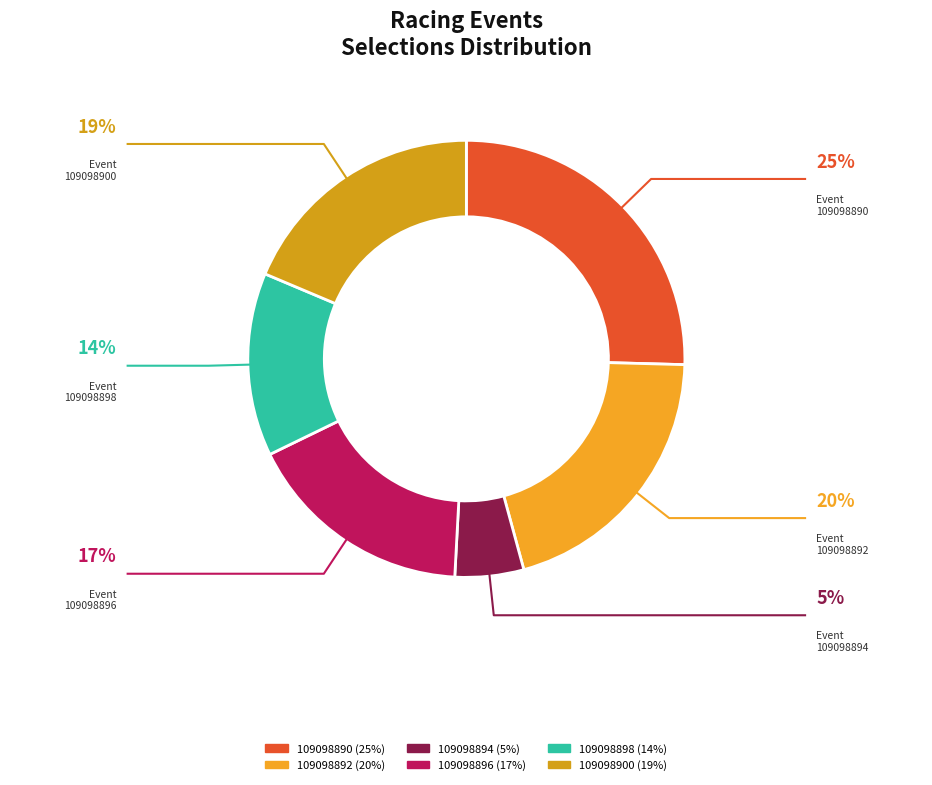

How many segments does this pie chart have?

6